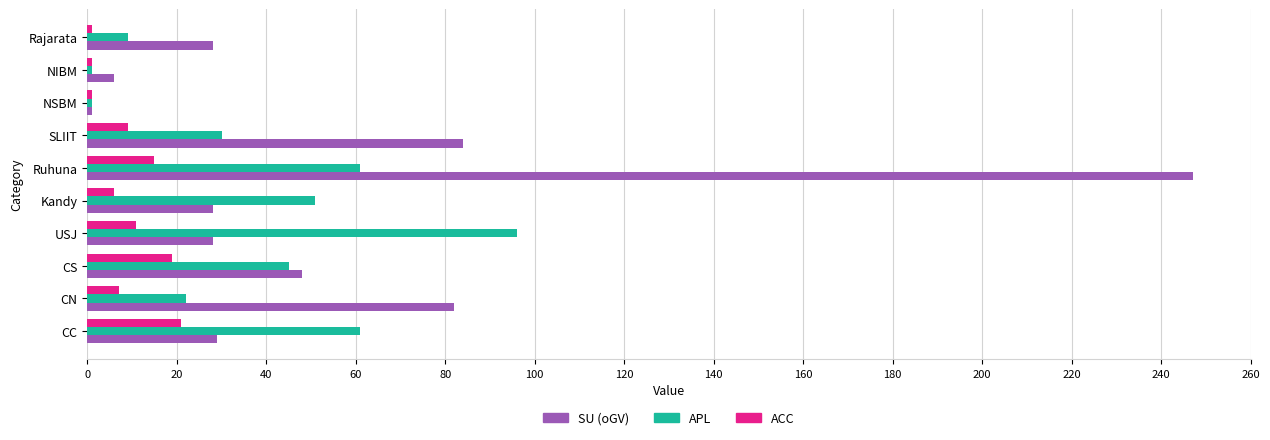

What is the difference between the maximum and minimum values in the ACC series?

20